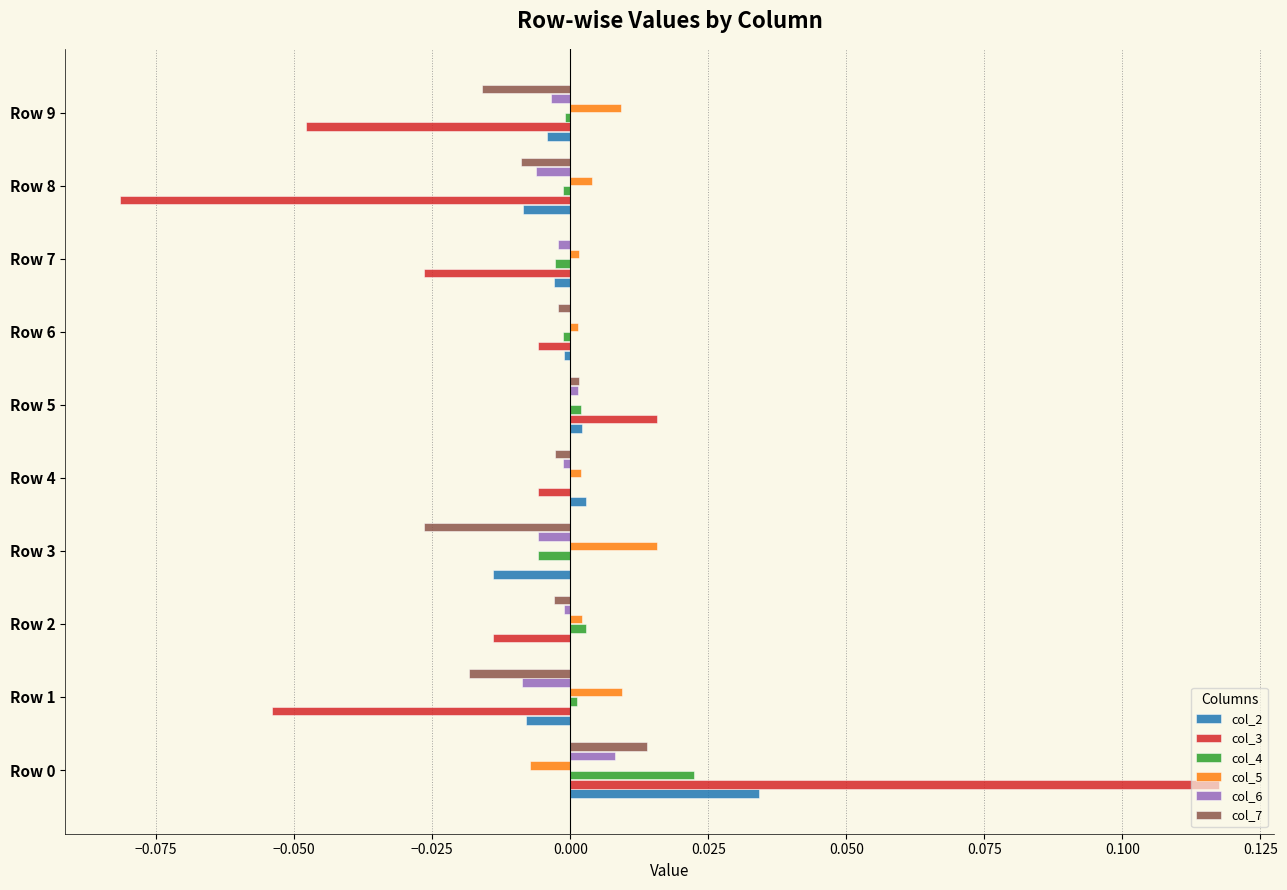

The value of col_3 at Row 4 is -0.0. True or false?

True